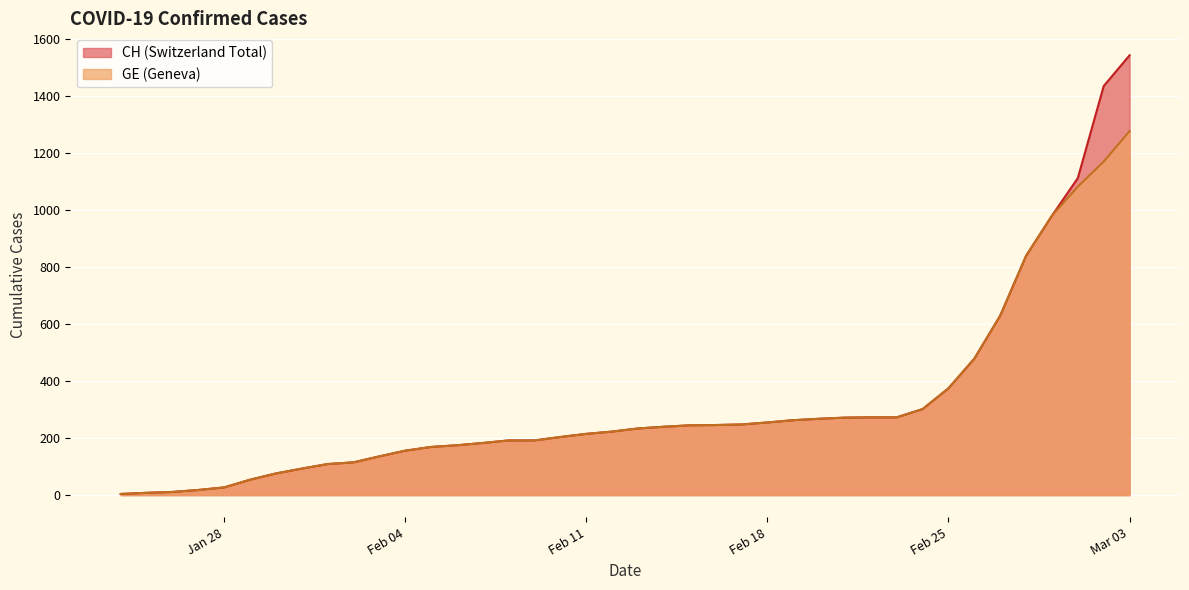

Reading left to right, list all the values displayed in this chart.

CH: 4	8	11	18	27	54	76	93	109	115	136	156	169	175	183	192	192	204	215	223	234	240	245	246	248	255	263	268	272	273	273	302	375	479	630	840	981	1113	1436	1544
GE: 4	8	11	18	27	54	76	93	109	115	136	156	169	175	183	192	192	204	215	223	234	240	245	246	248	255	263	268	272	273	273	302	375	479	630	840	981	1083	1171	1278